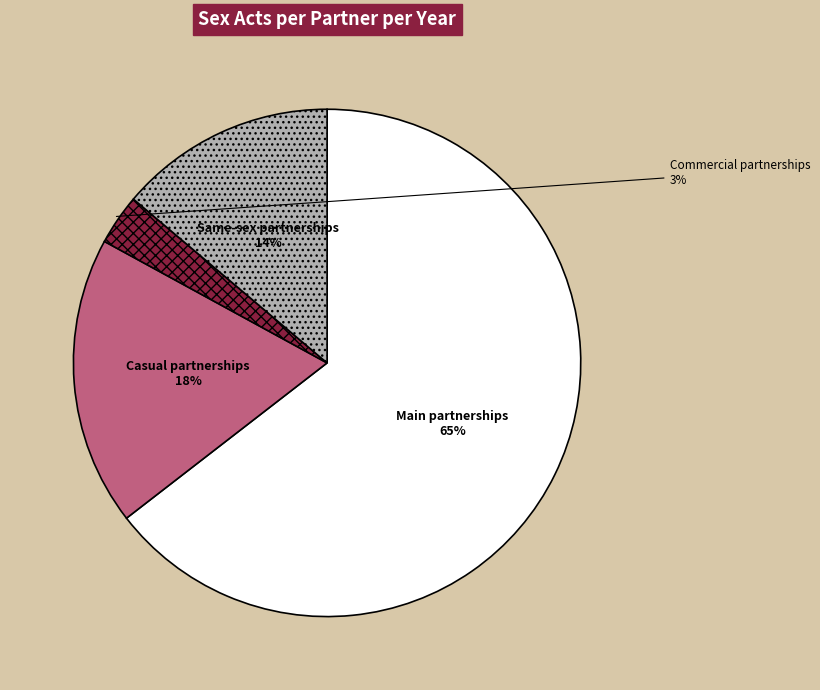

The Same-sex partnerships slice represents 2% of the pie. True or false?

False